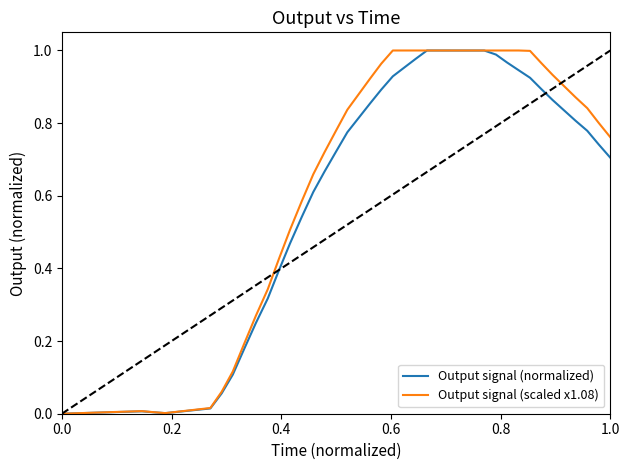

At how many categories does at least one series exceed 0?

39